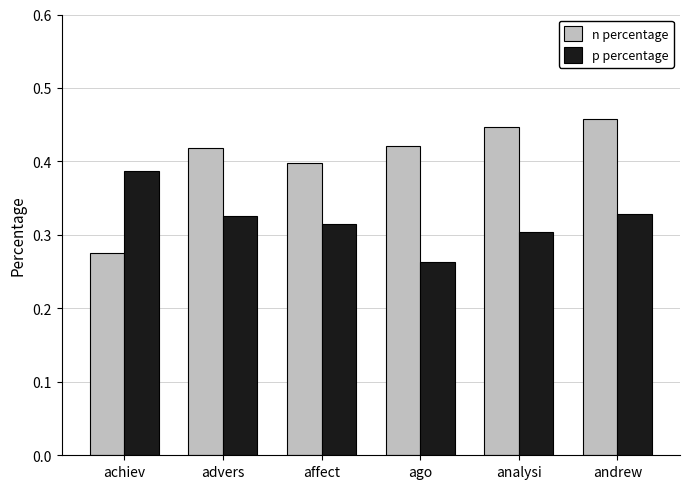

Which series has the largest total across all categories?

n percentage